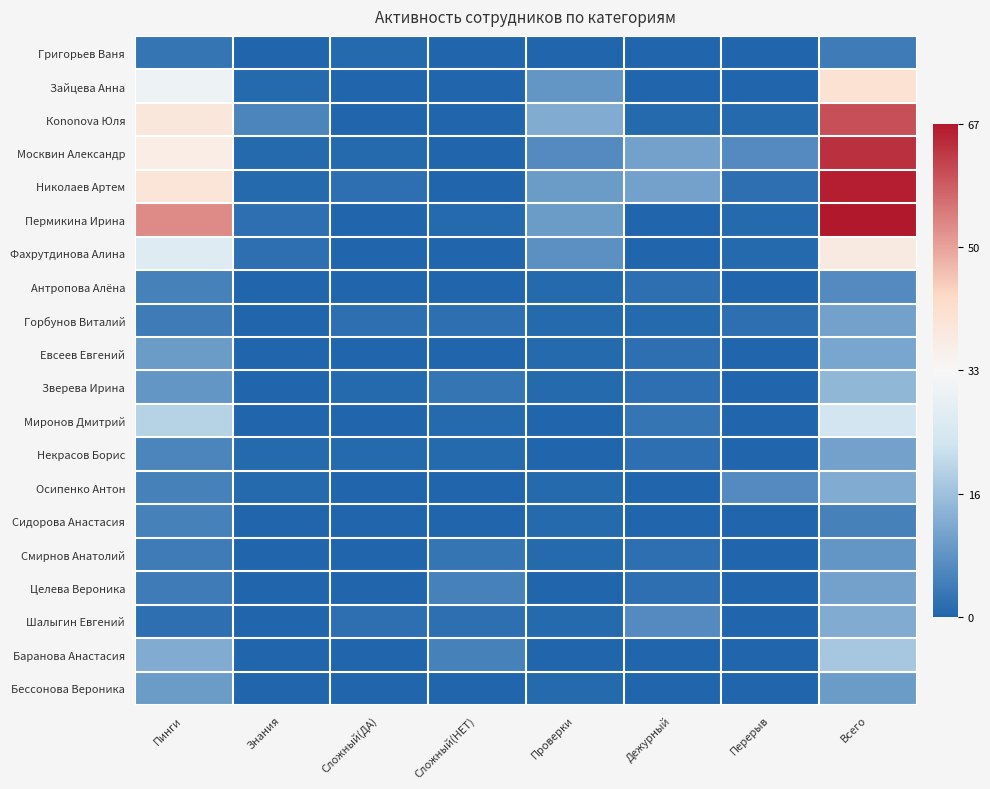

What is the spread (max minus min) of values at Пинги?

51